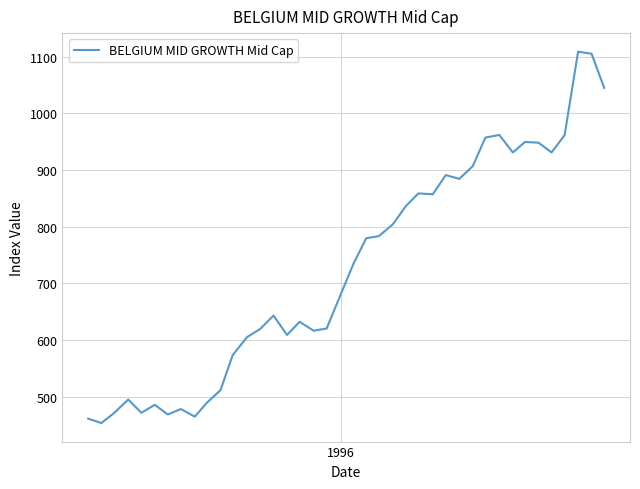

What is the difference between the maximum and minimum values?

655.3